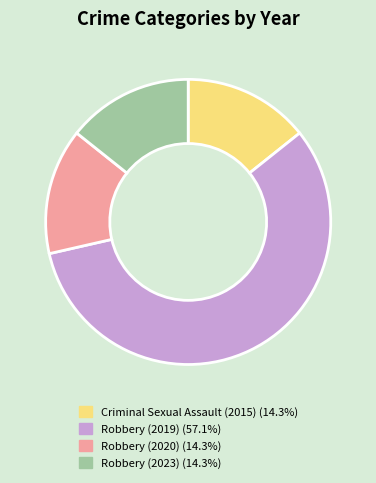

Which category has the biggest portion of the pie?

Robbery (2019)